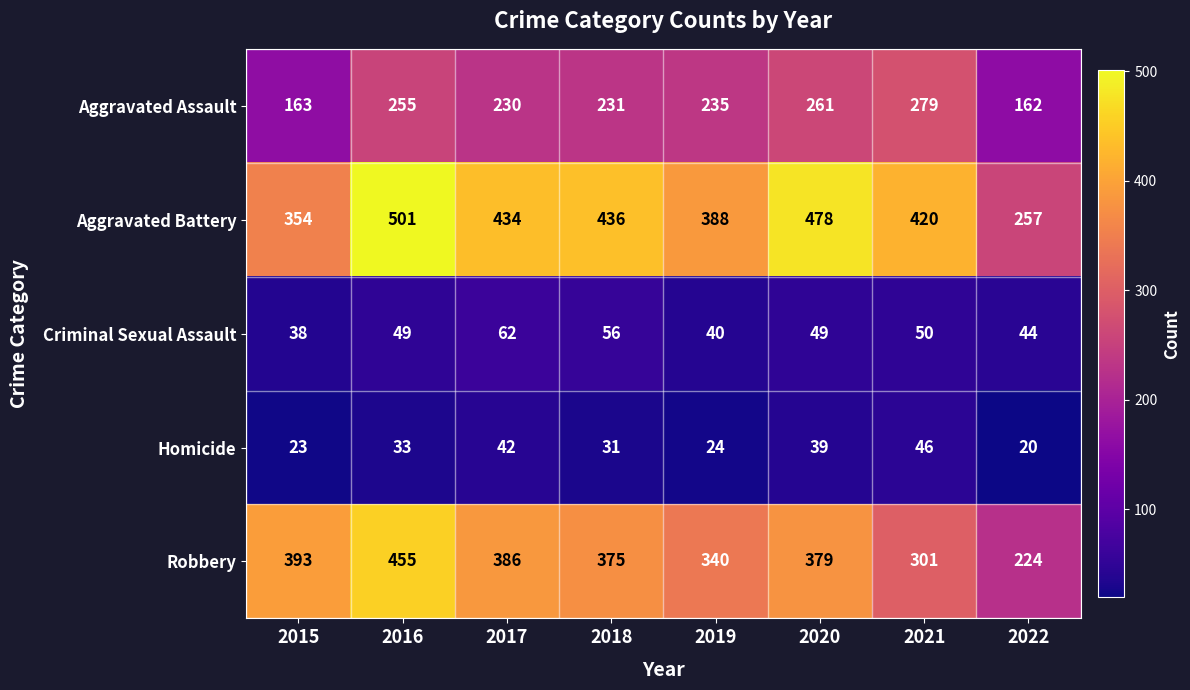

At which category is the sum across all series the highest?

2016